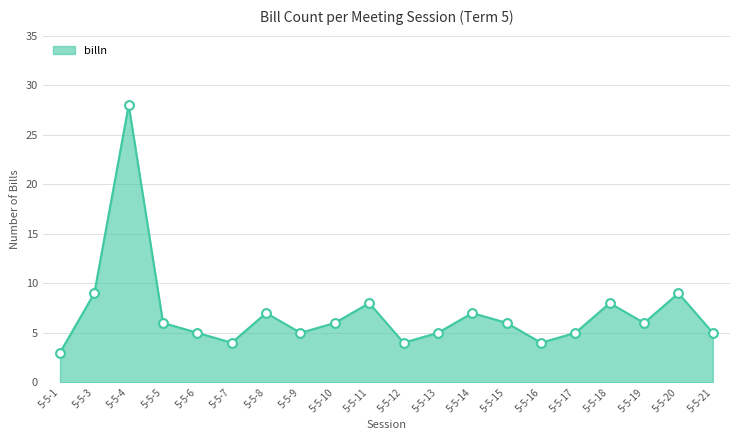

What is the ratio of the value at 5-5-12 to the value at 5-5-15?

0.7